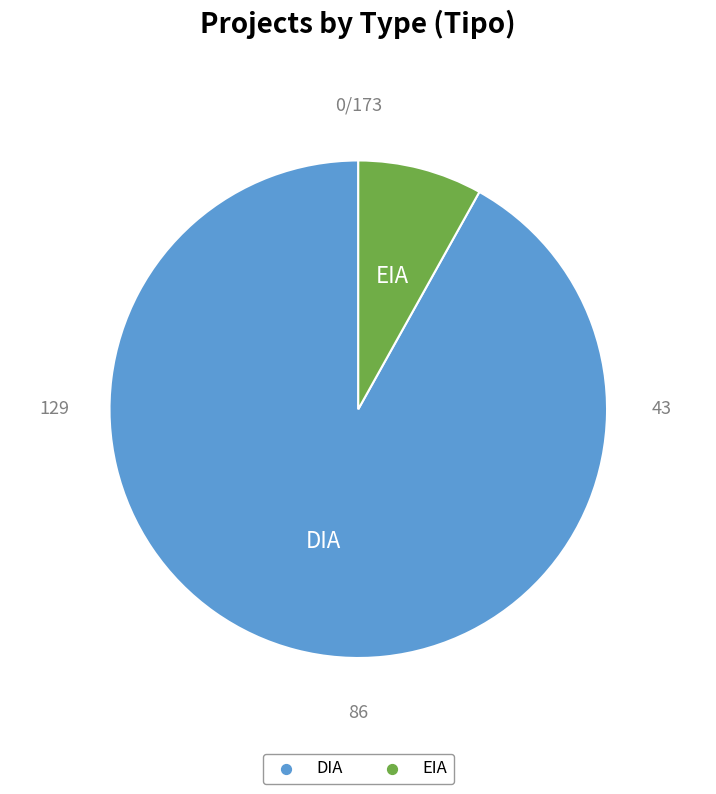

Which has a higher value, DIA or EIA?

DIA